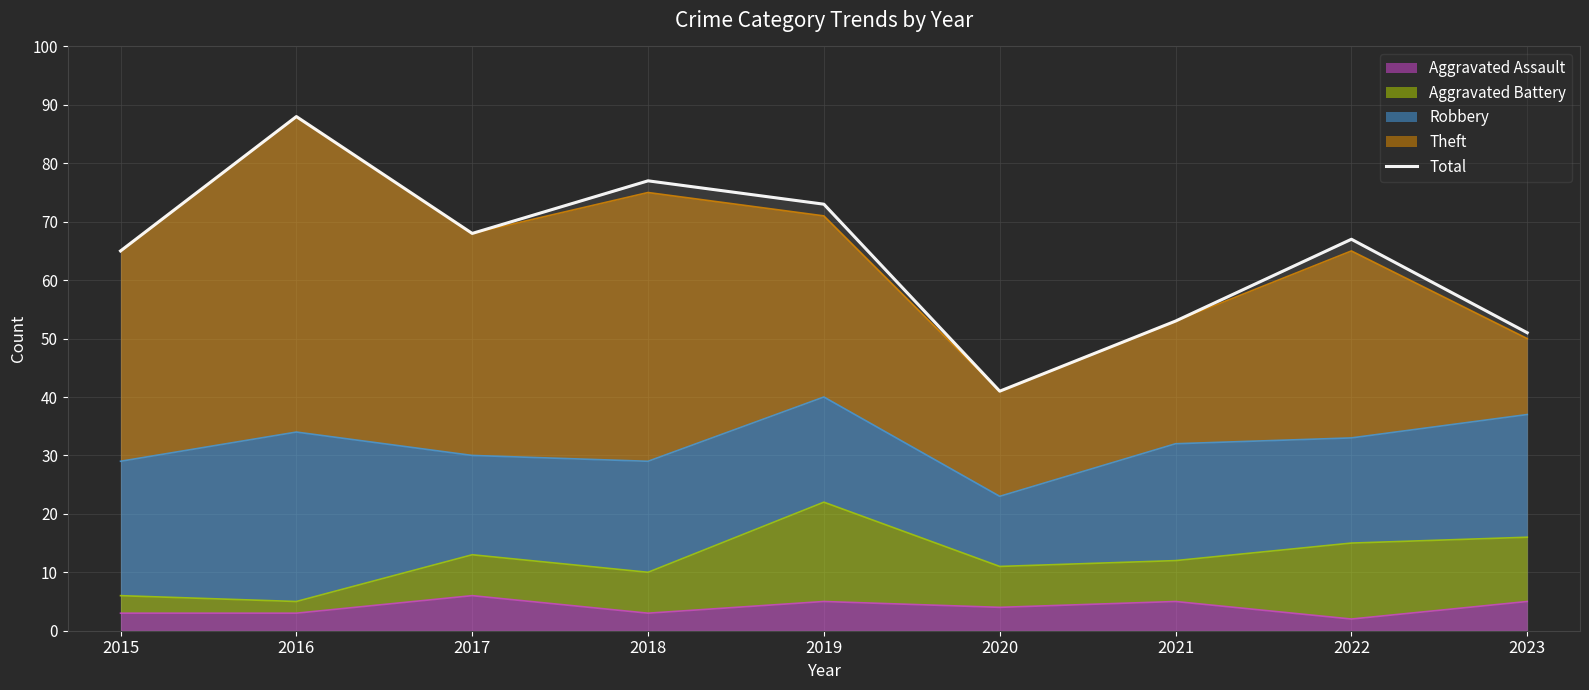

Where is the first local maximum?

2016